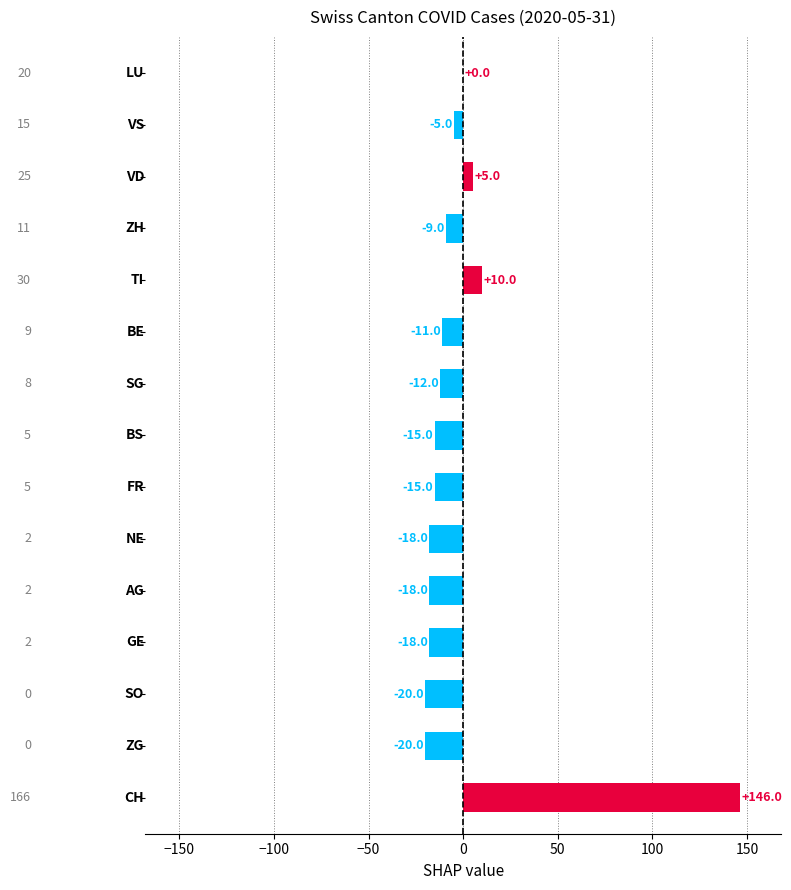

What is the greatest value displayed?

146